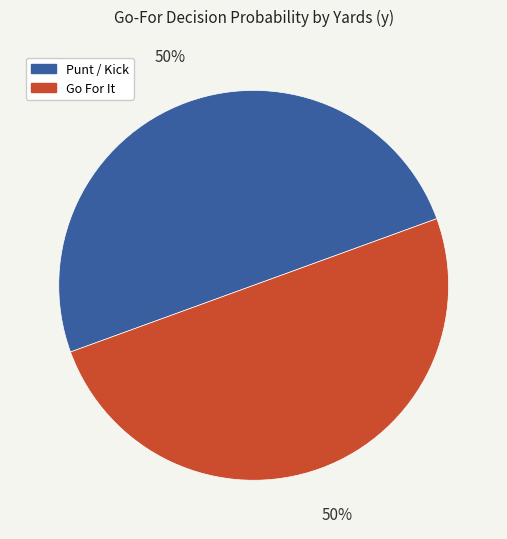

To the nearest percent, what is the average slice percentage?

50%